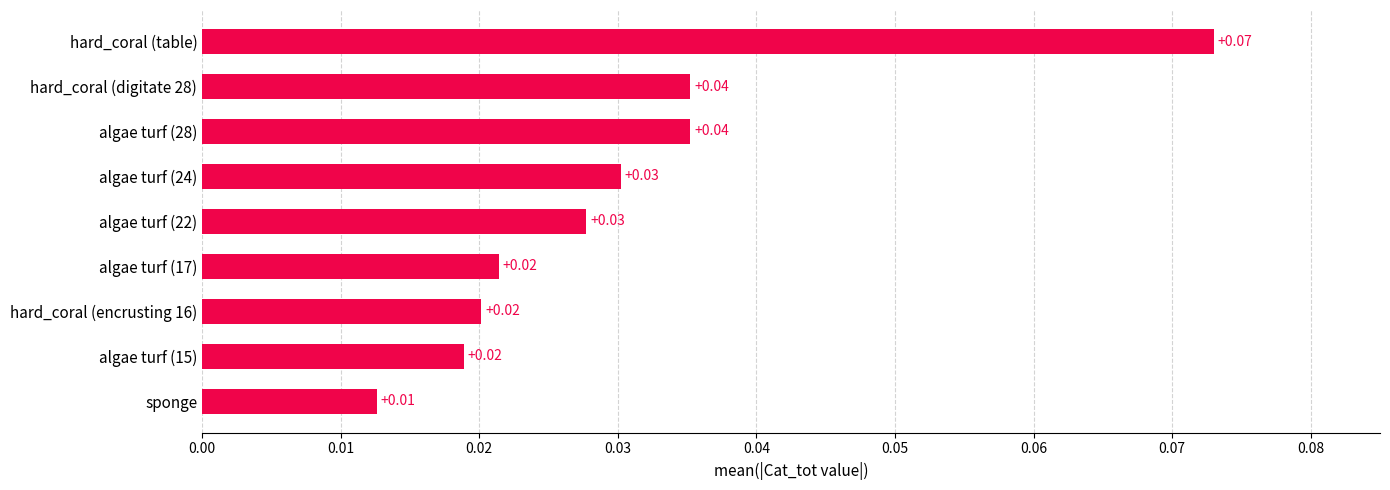

What is the sum of all values?

0.3